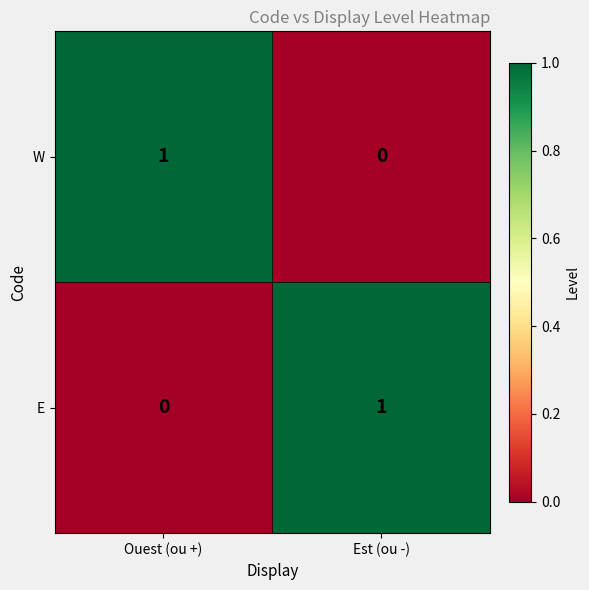

What is the maximum value shown in the chart?

1